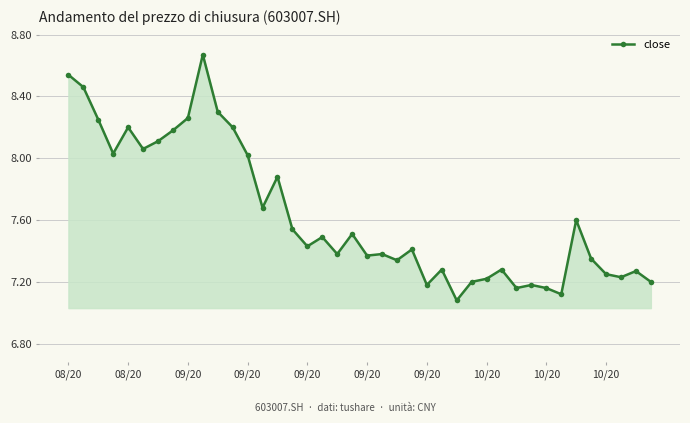

What is the average value?

7.6